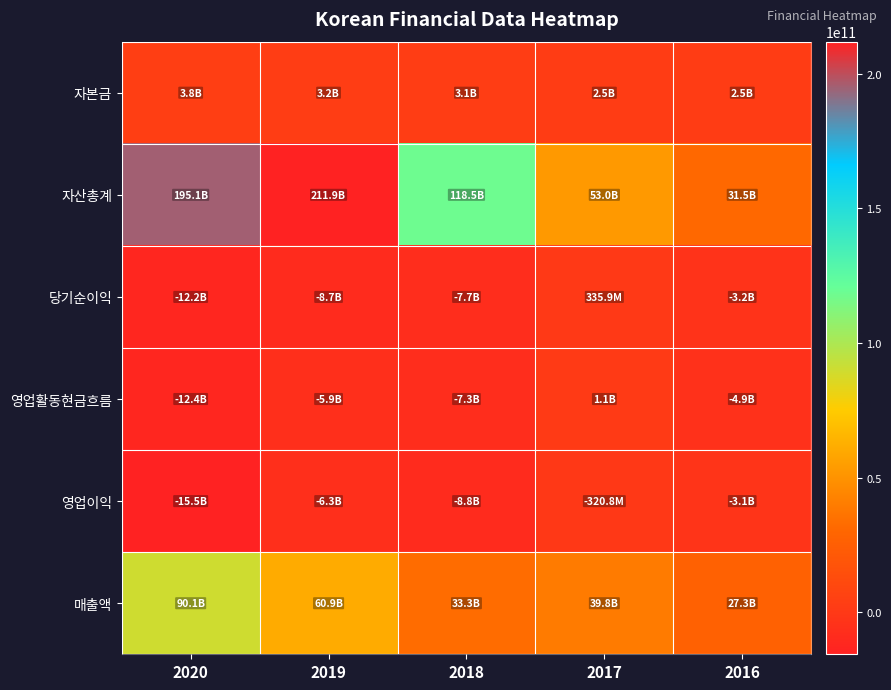

Which has a higher value, 2017 or 2020?

2020